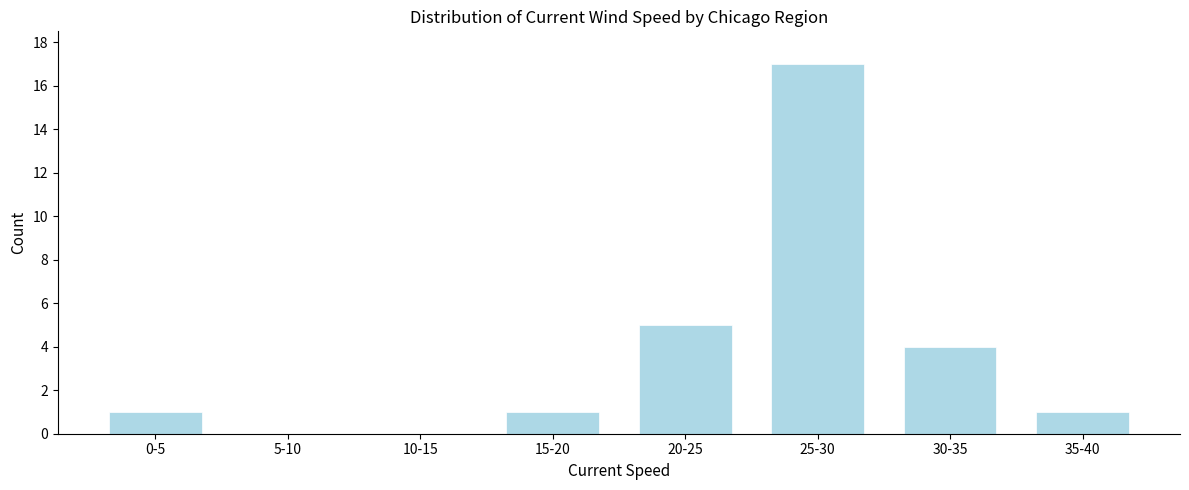

Reading left to right, what are all the values shown in this chart?

0-5=1	5-10=0	10-15=0	15-20=1	20-25=5	25-30=17	30-35=4	35-40=1